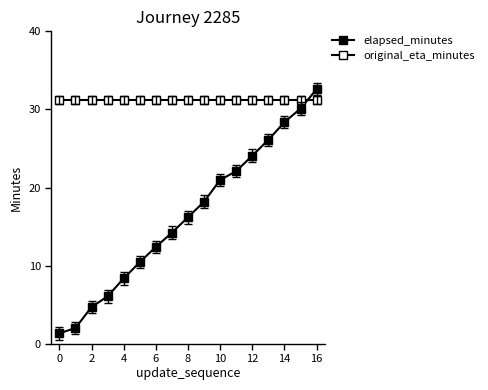

At which label does elapsed_minutes reach its peak?

16